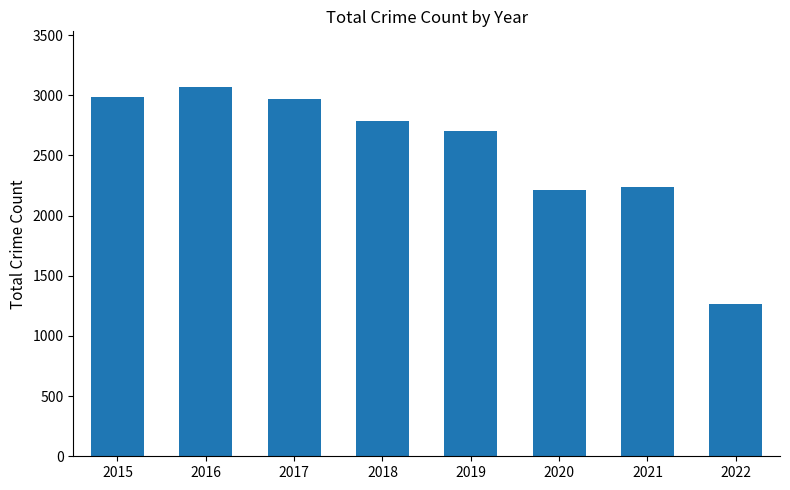

Which category has the highest value across all series?

2016